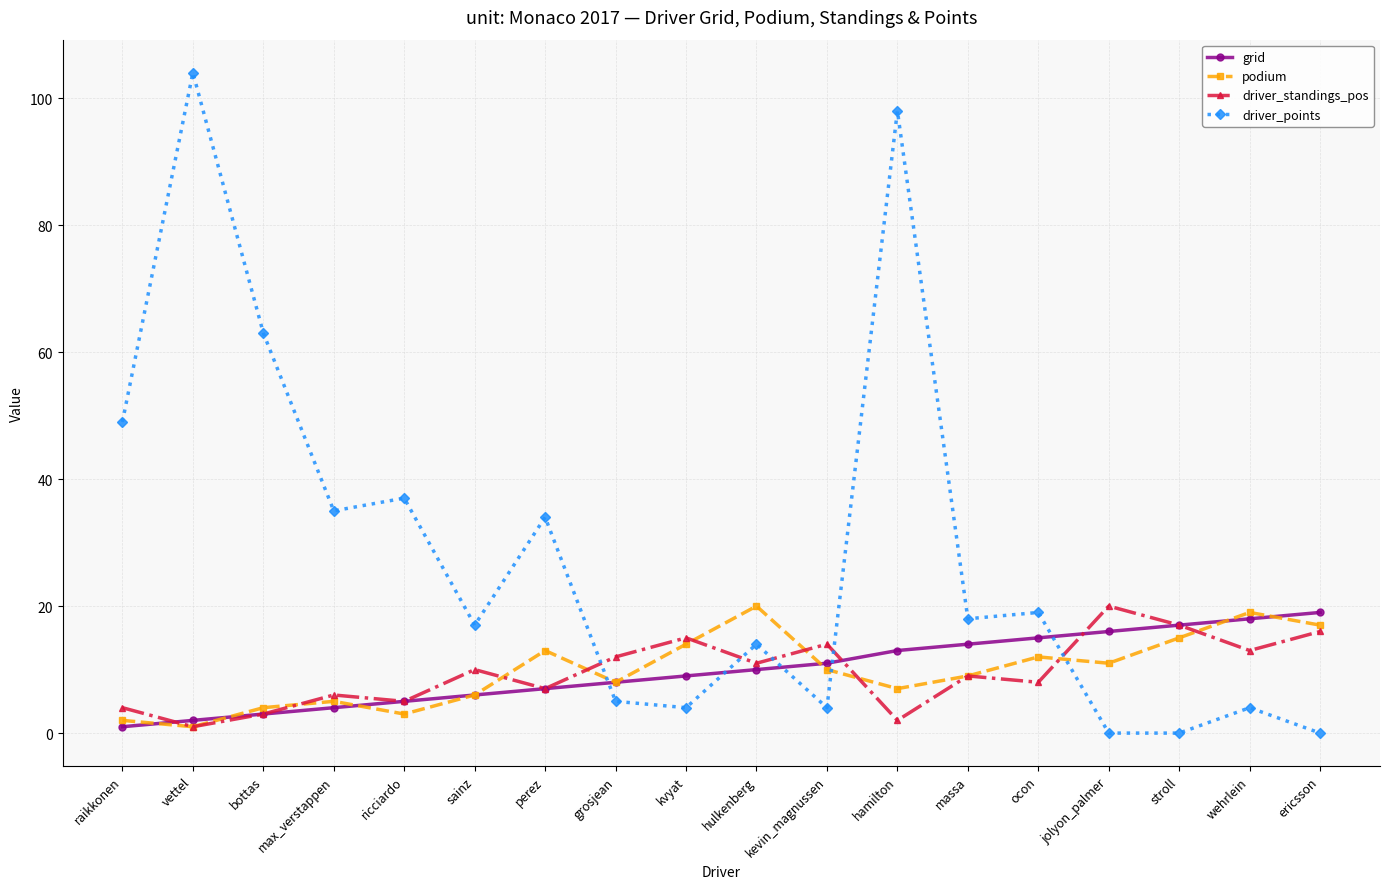

At how many categories does at least one series exceed 95?

2